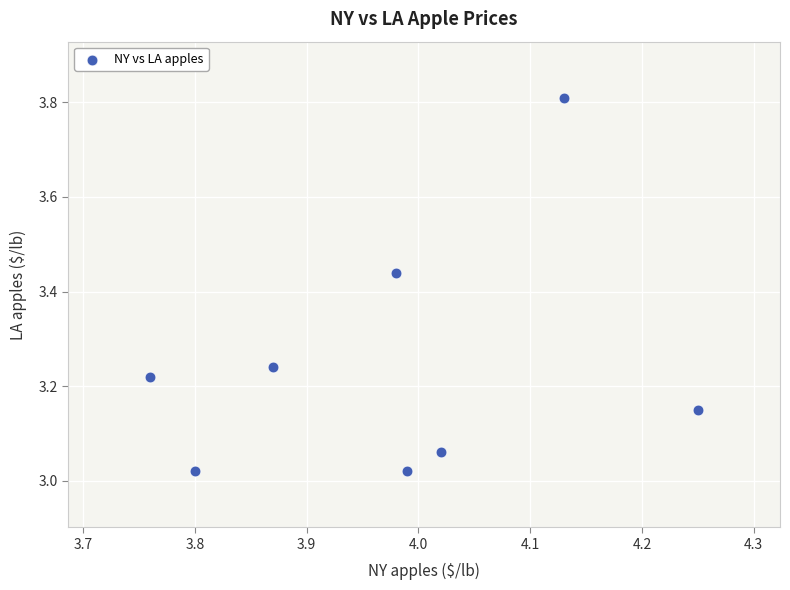

What is the range of X values (max minus min)?

0.5